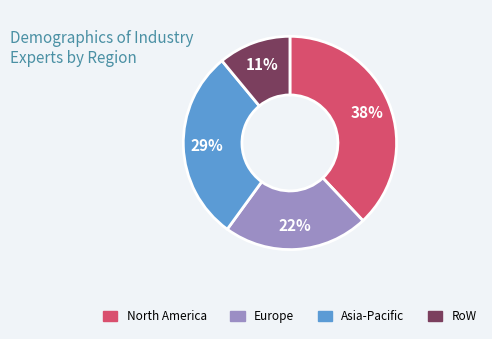

To the nearest percent, what is the difference between the largest and smallest slice percentages?

27%